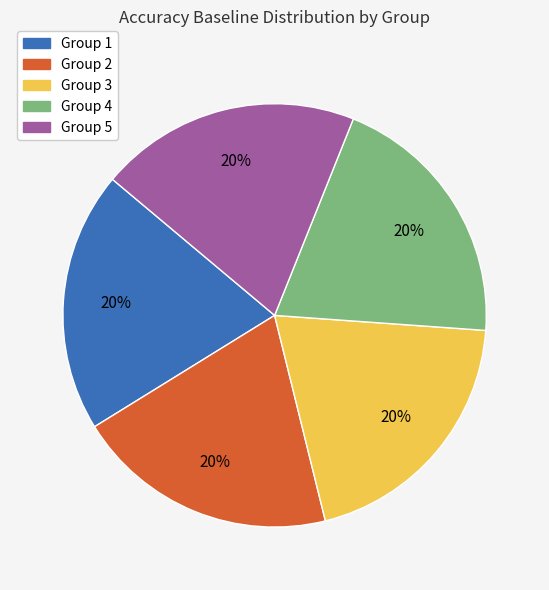

Does any single category account for the majority?

No